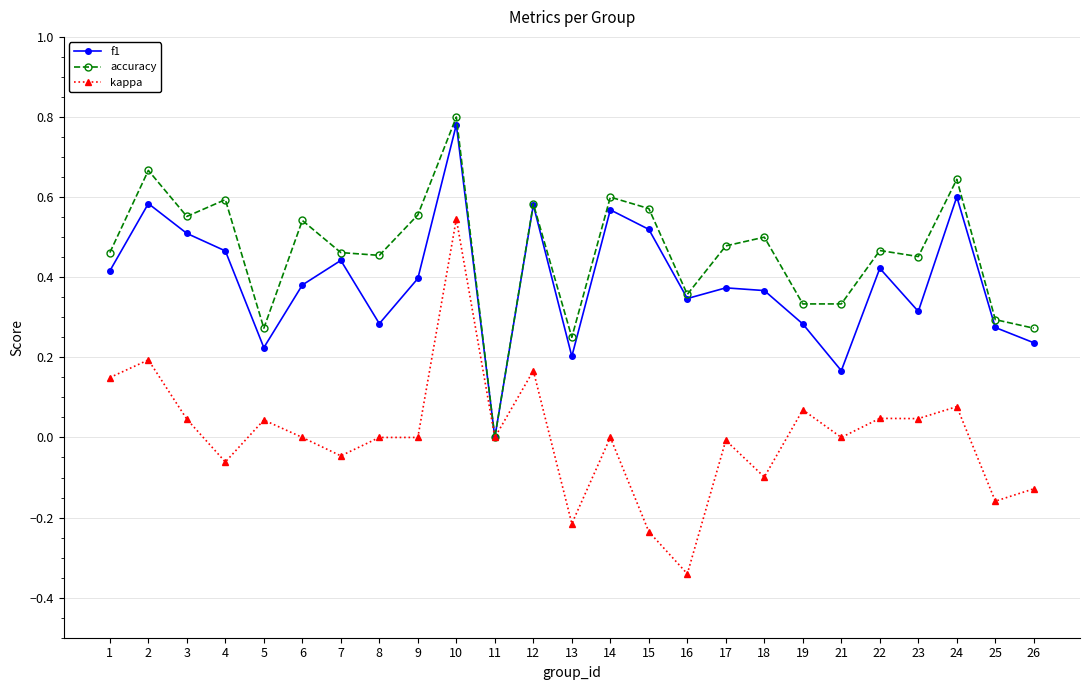

Which category has the lowest value in the f1 series?

11